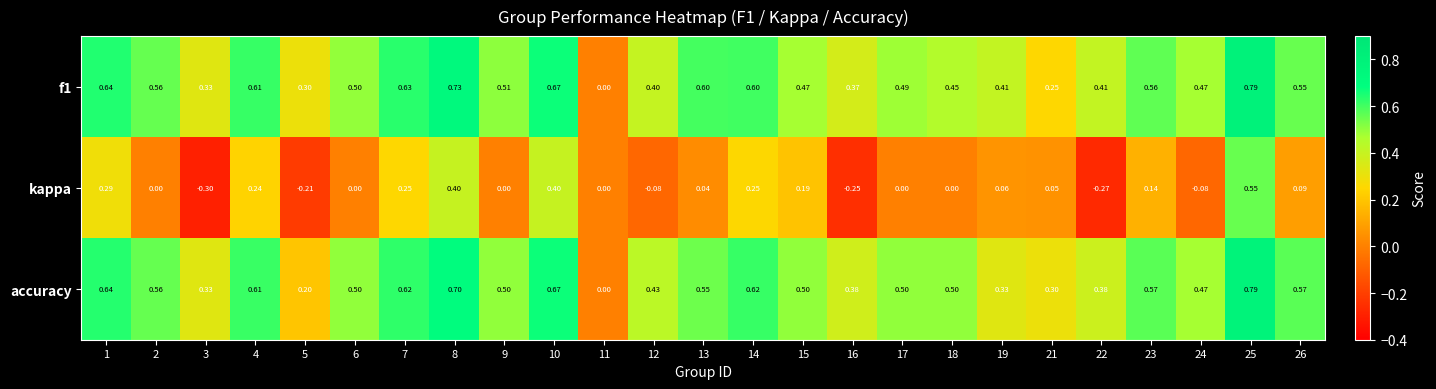

Which series has the widest spread of values?

kappa